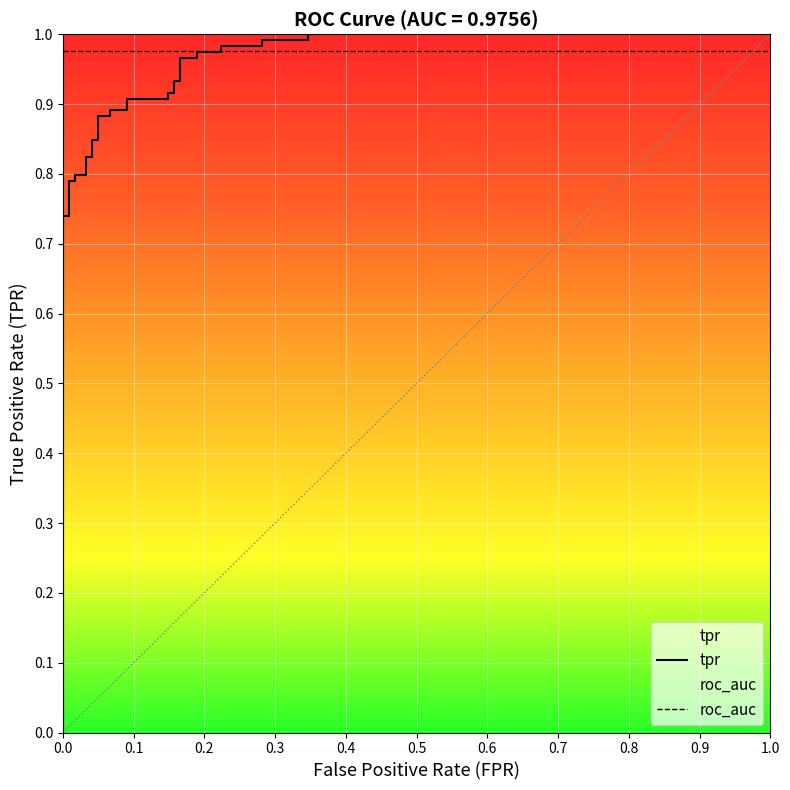

What is the maximum value shown in the chart?

1.0